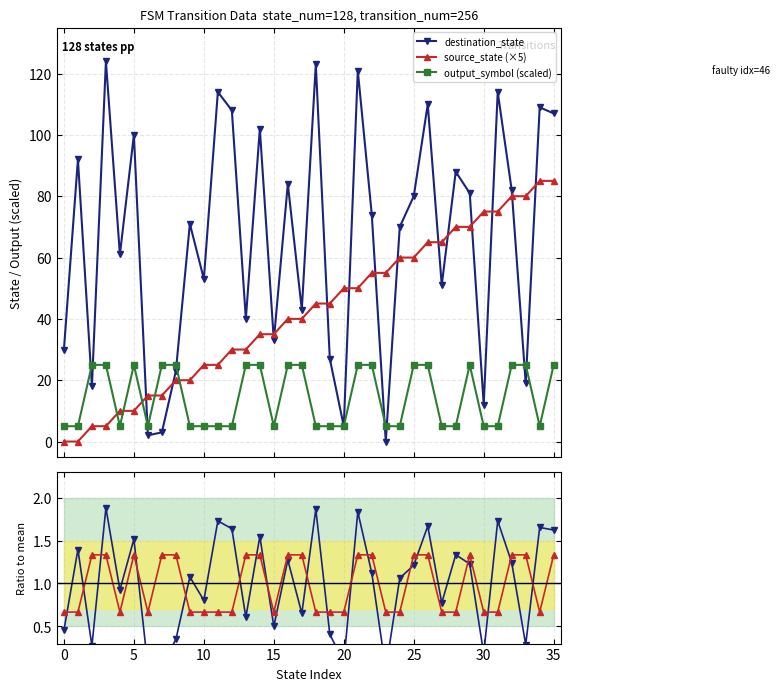

Count the output_symbol values in the range 0 to 1.

19